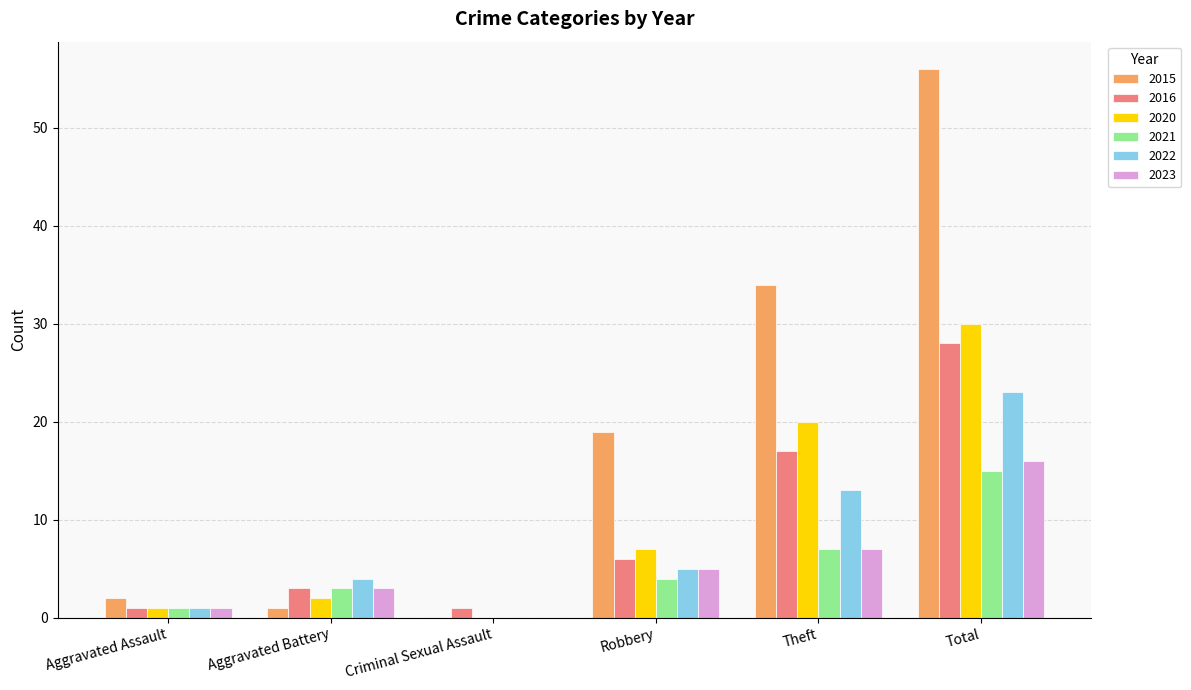

Reading left to right, transcribe all the data shown in this chart.

2015: Aggravated Assault=2	Aggravated Battery=1	Criminal Sexual Assault=0	Robbery=19	Theft=34	Total=56
2016: Aggravated Assault=1	Aggravated Battery=3	Criminal Sexual Assault=1	Robbery=6	Theft=17	Total=28
2020: Aggravated Assault=1	Aggravated Battery=2	Criminal Sexual Assault=0	Robbery=7	Theft=20	Total=30
2021: Aggravated Assault=1	Aggravated Battery=3	Criminal Sexual Assault=0	Robbery=4	Theft=7	Total=15
2022: Aggravated Assault=1	Aggravated Battery=4	Criminal Sexual Assault=0	Robbery=5	Theft=13	Total=23
2023: Aggravated Assault=1	Aggravated Battery=3	Criminal Sexual Assault=0	Robbery=5	Theft=7	Total=16